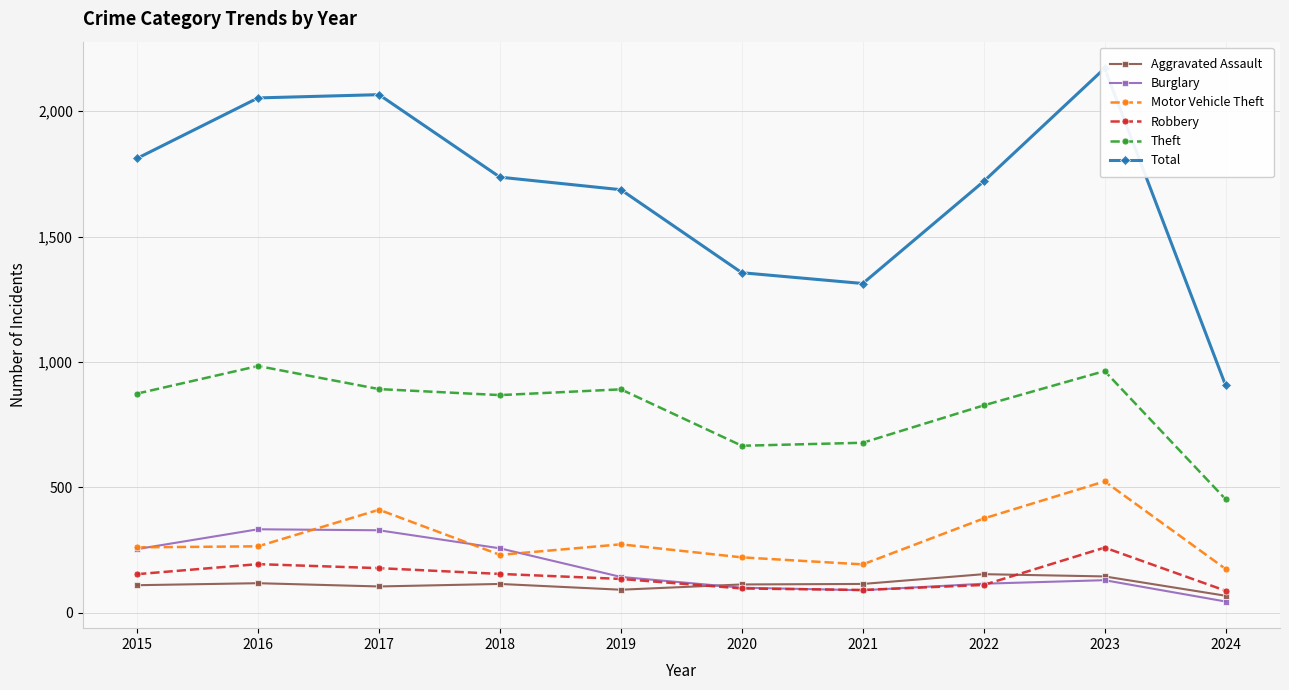

Which series changed the most between 2022 and 2024?

Total